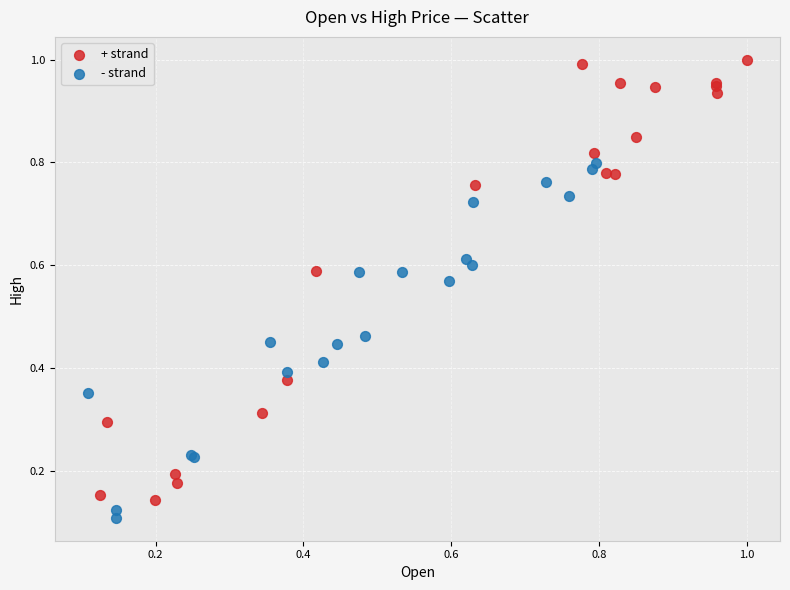

Which series has the widest spread of Y values?

+ strand